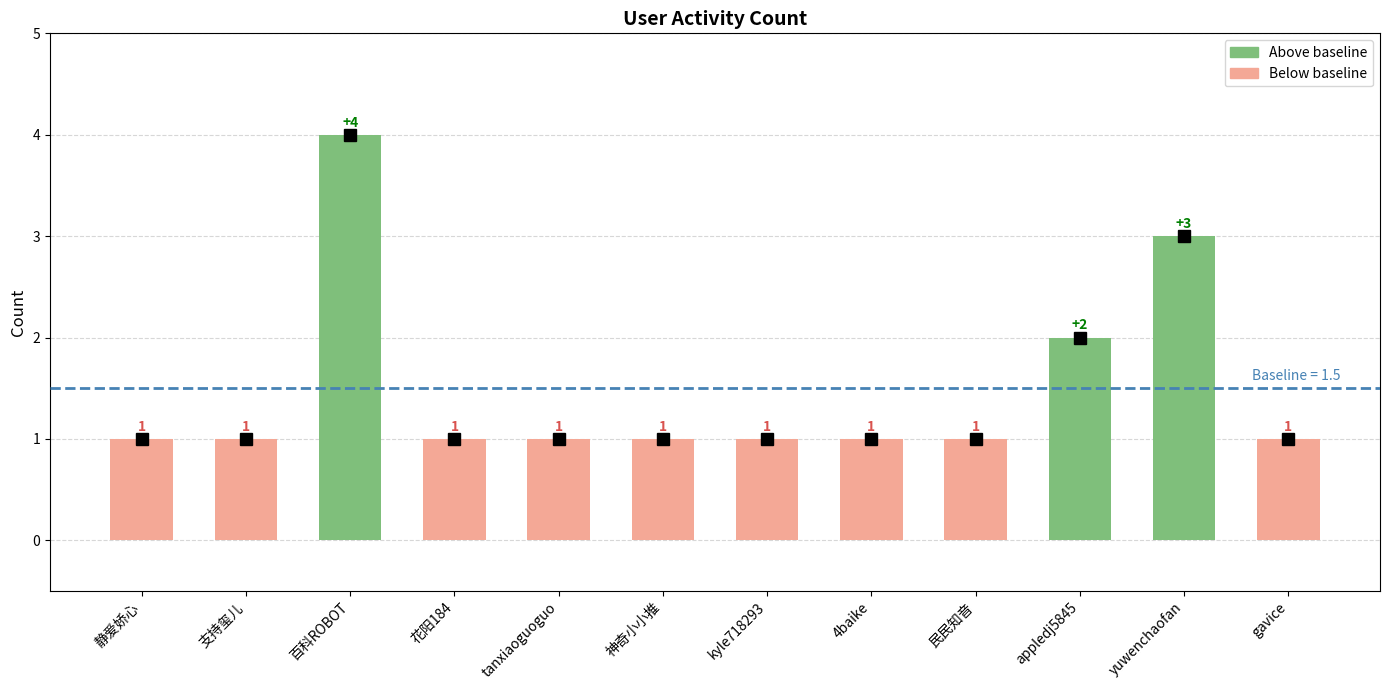

Are the bars horizontal?

No